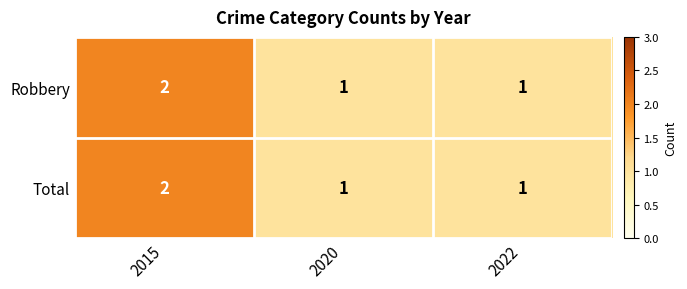

How many categories are shown in the chart?

3